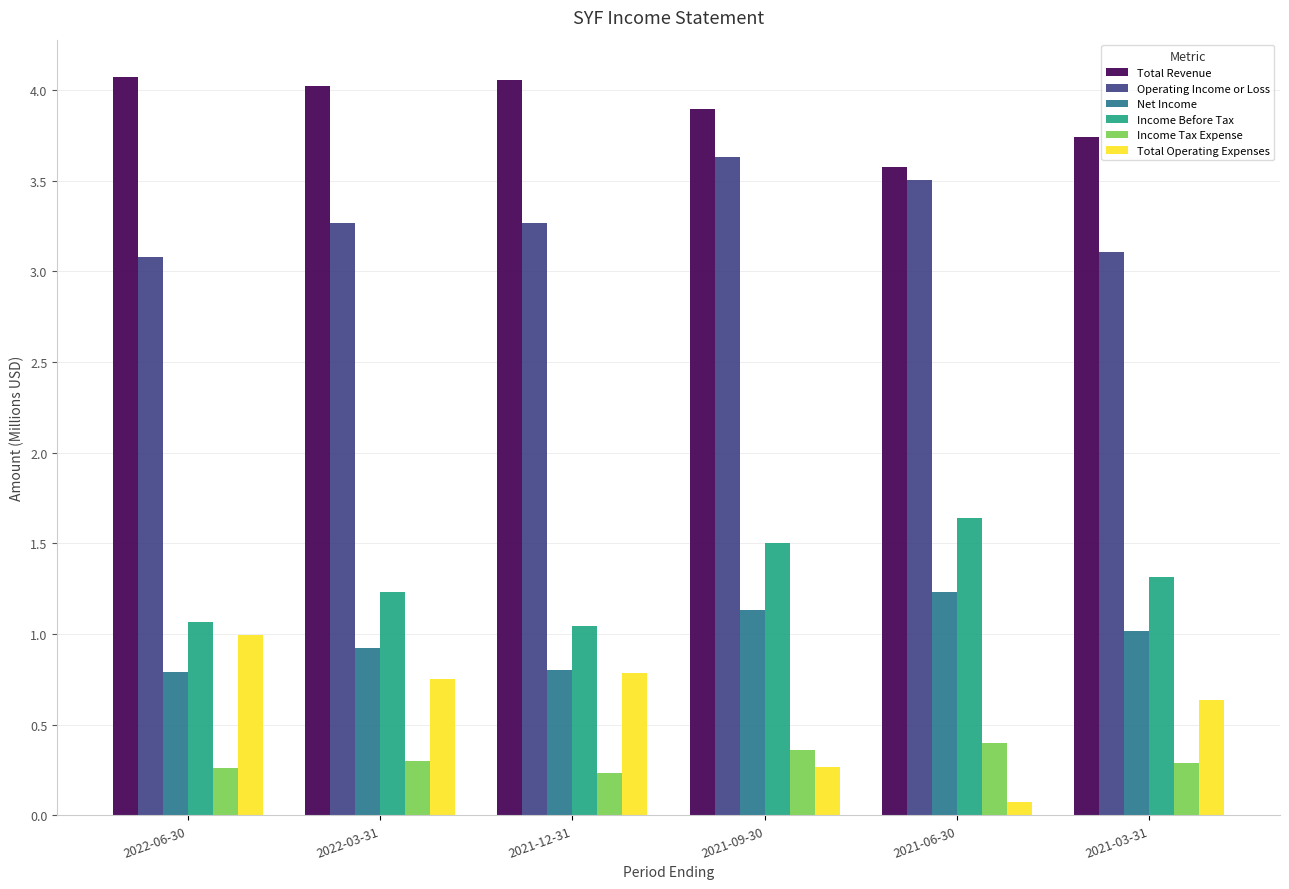

At which category does the chart reach its minimum across all series?

2021-06-30